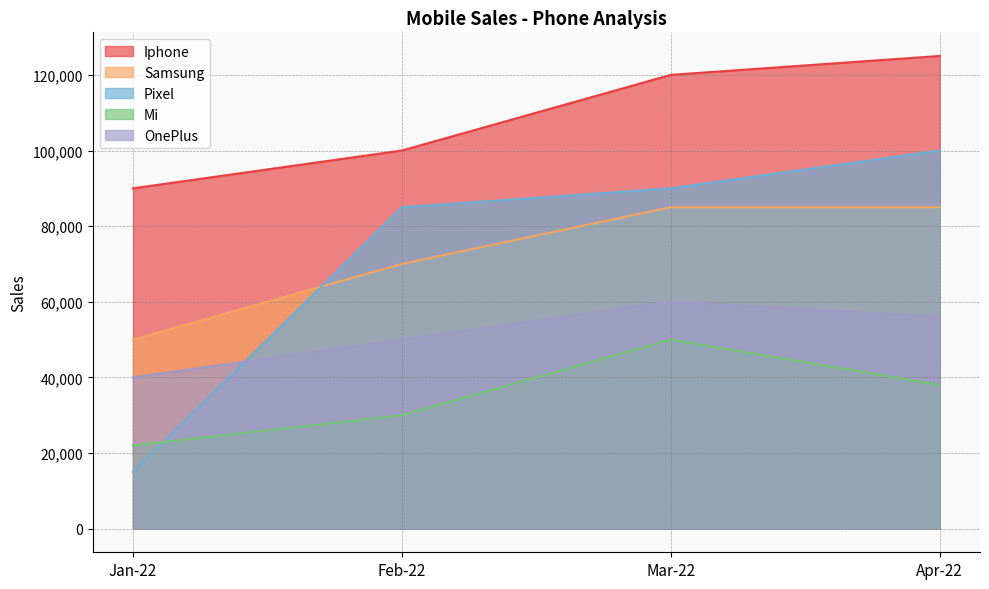

Reading right to left, extract all data points from this chart.

Iphone: 125000	120000	100000	90000
Samsung: 85000	85000	70000	50000
Pixel: 100000	90000	85000	15000
Mi: 38000	50000	30000	22000
OnePlus: 56000	60000	50000	40000